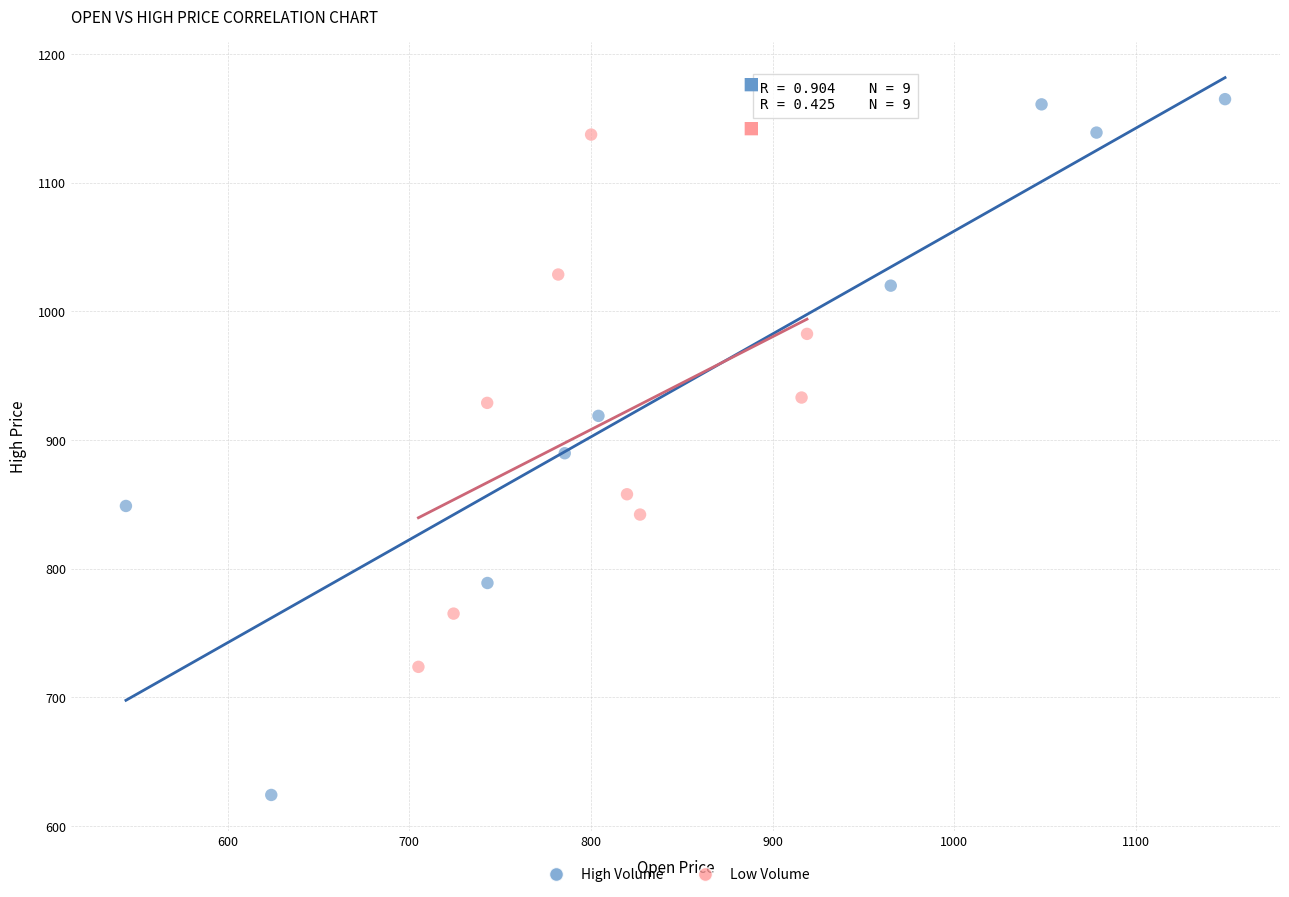

Which series has the largest Y range (max minus min)?

High Volume